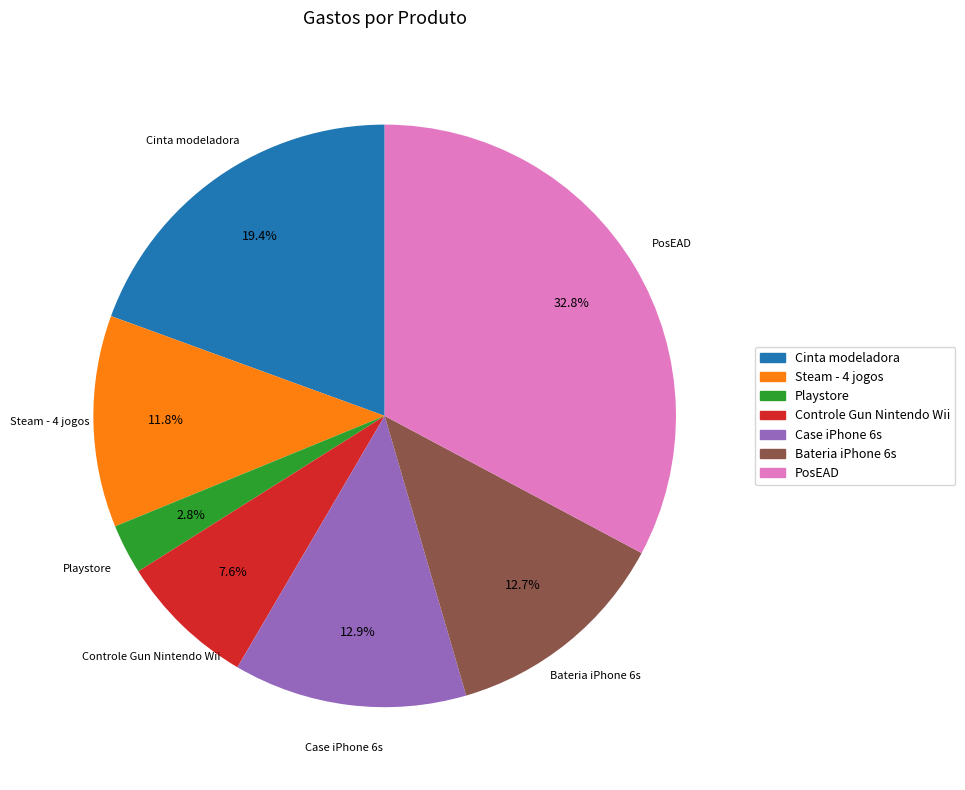

Approximately how many times larger is the value at PosEAD compared to Cinta modeladora?

1.7